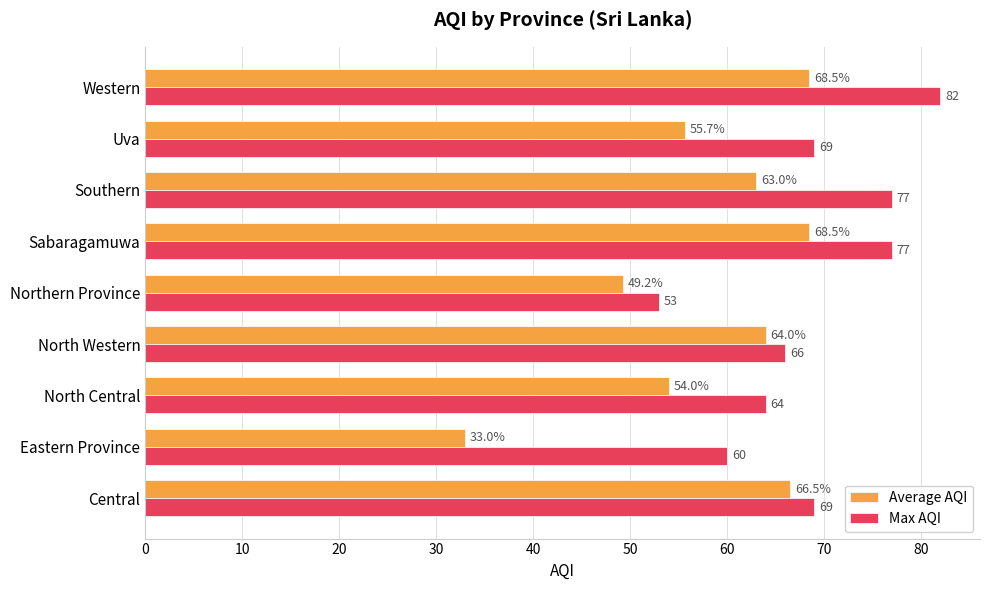

Which series has the largest range (max minus min)?

Average AQI